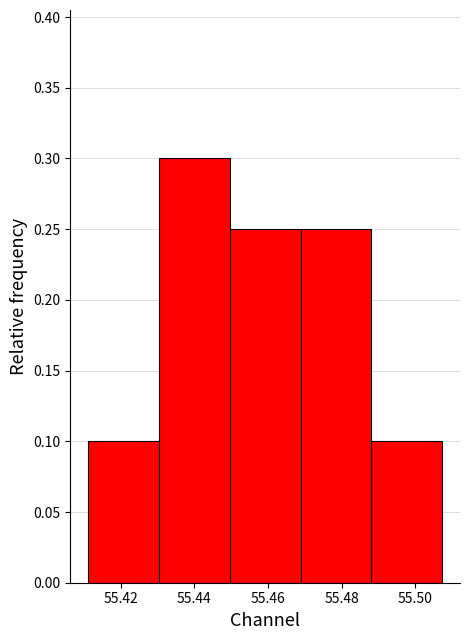

How tall is the bar that spans 55.430 to 55.450 on the x-axis? Neither the bar edges nor the heights are printed on the chart, so give them approximately, as read against the axes.

0.30